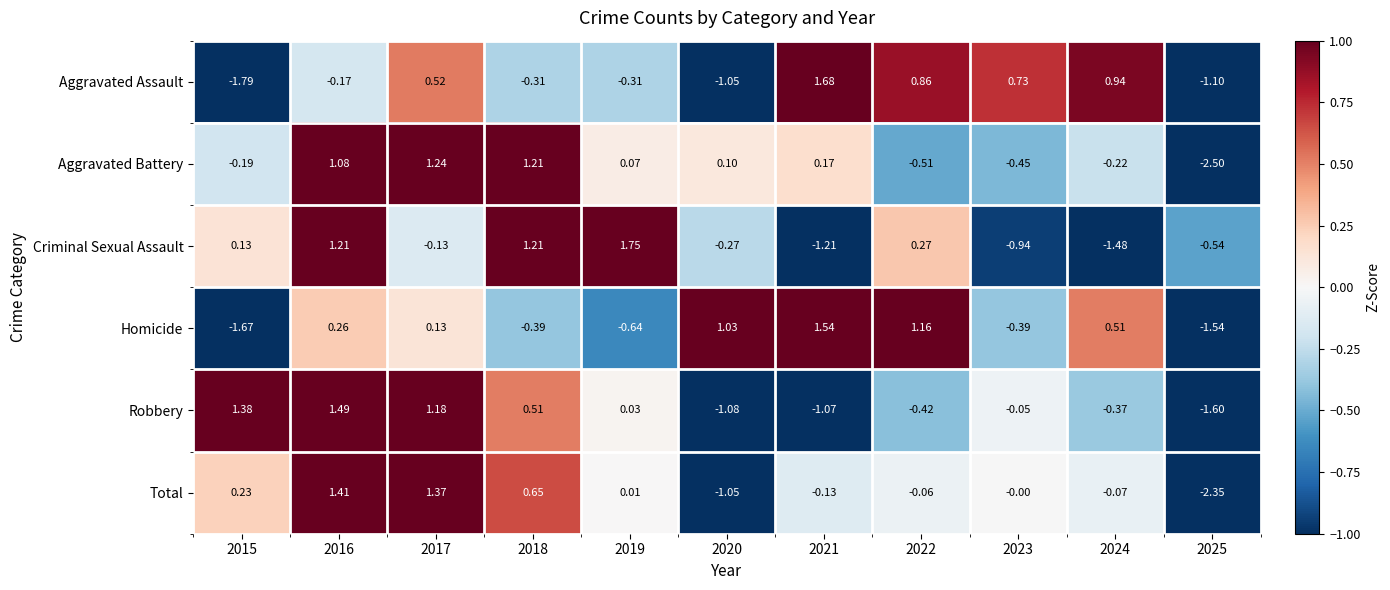

Rank the series by their maximum value, from lowest to highest.

Aggravated Battery, Total, Robbery, Homicide, Aggravated Assault, Criminal Sexual Assault